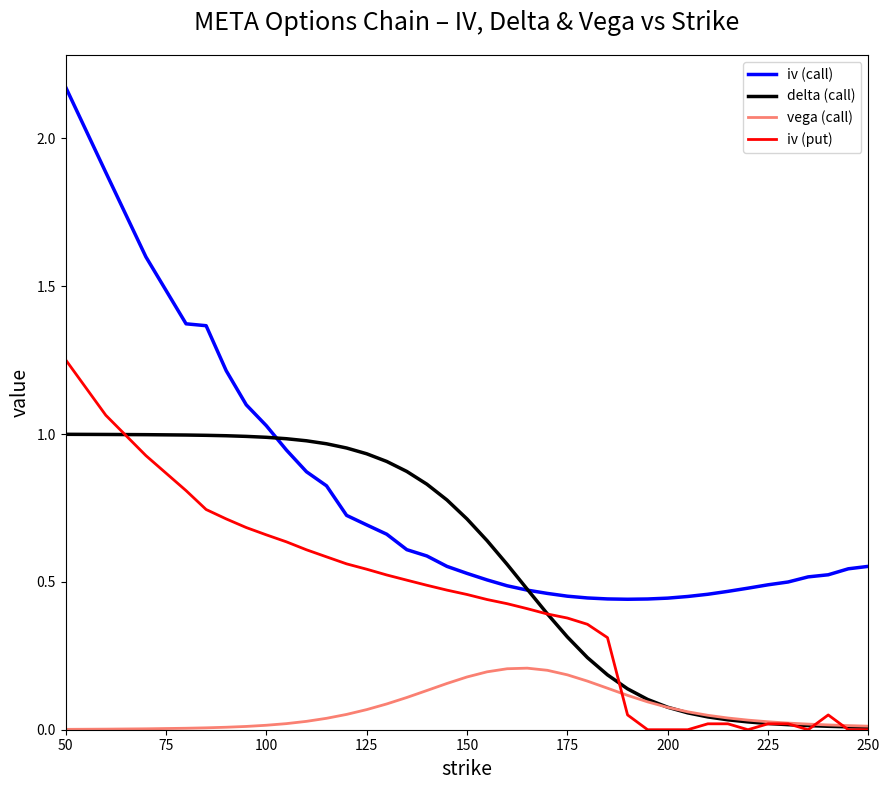

Which series has the largest range (max minus min)?

iv (call)